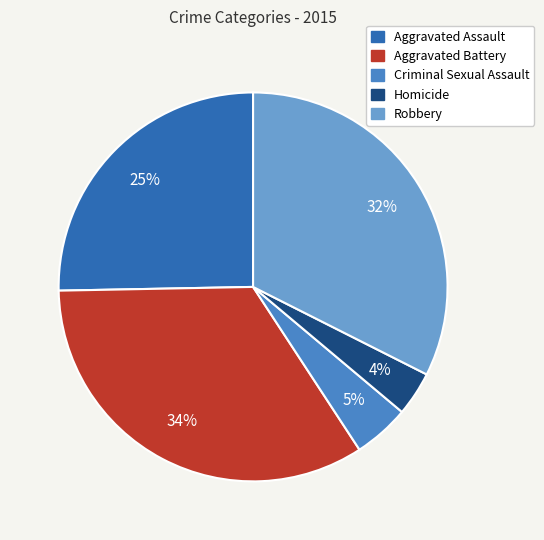

To the nearest percent, what is the average slice percentage?

20%